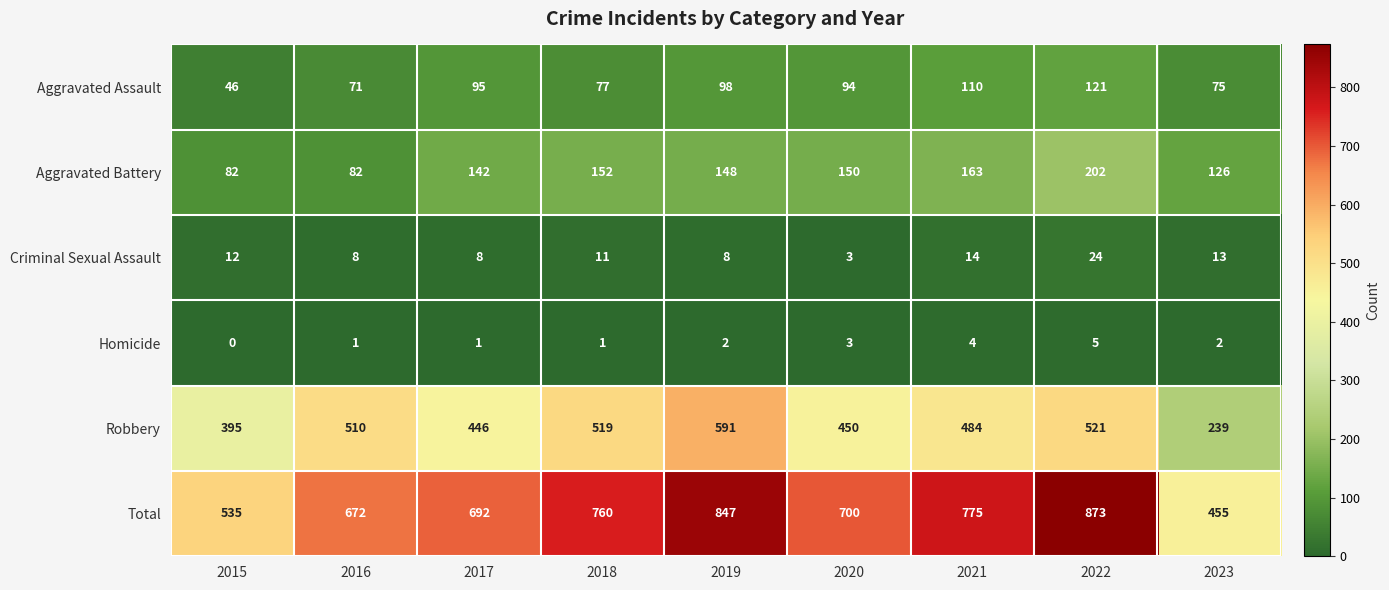

What is the lowest value of the Robbery series?

239